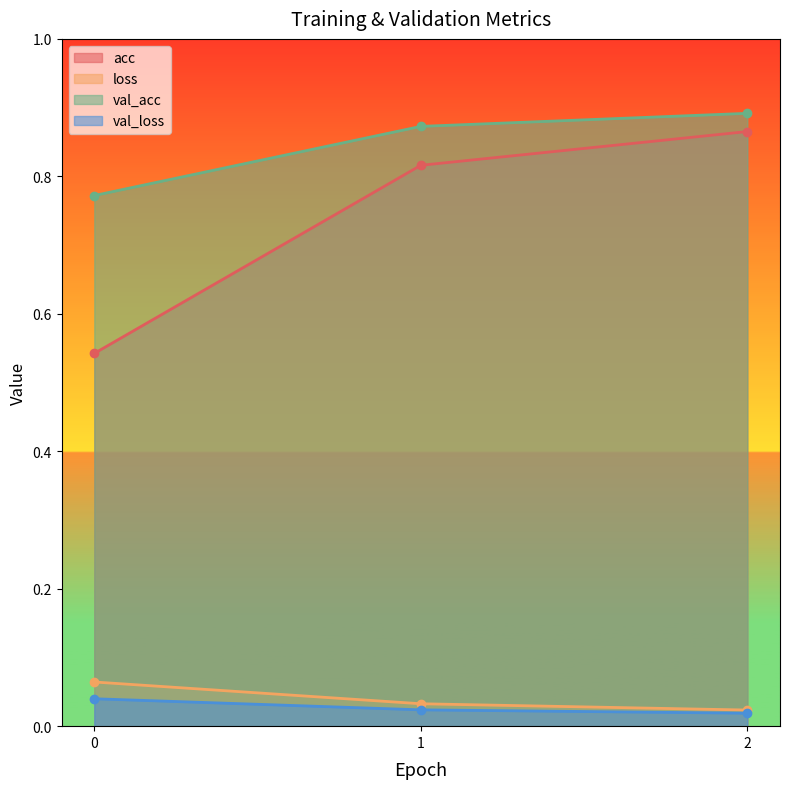

The value of val_loss at 2 is 0.0. True or false?

False